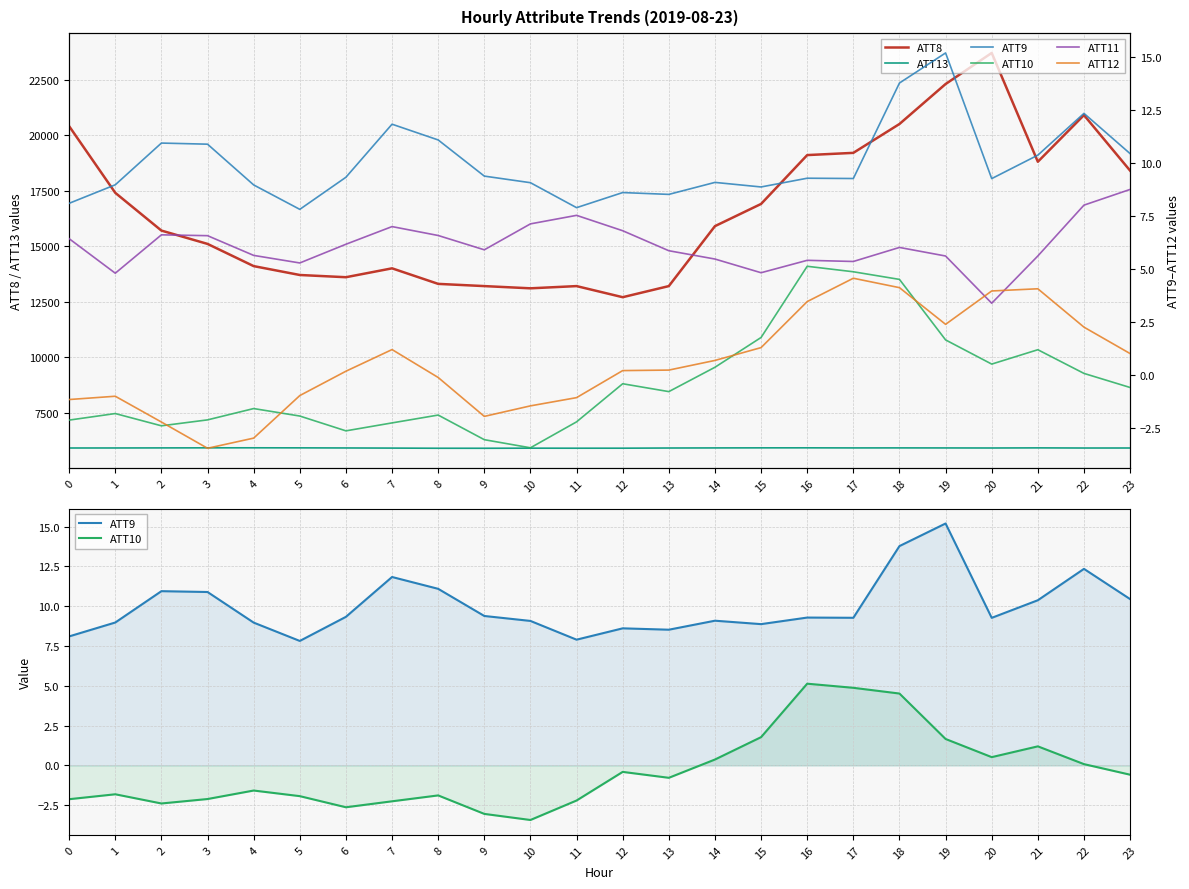

Reading left to right, what are all the values shown in this chart?

ATT8: 0=20400.0	1=17400.0	2=15700.0	3=15100.0	4=14100.0	5=13700.0	6=13600.0	7=14000.0	8=13300.0	9=13200.0	10=13100.0	11=13200.0	12=12700.0	13=13200.0	14=15900.0	15=16900.0	16=19100.0	17=19200.0	18=20500.0	19=22300.0	20=23700.0	21=18800.0	22=20900.0	23=18400.0
ATT13: 0=5908.8	1=5910.1	2=5913.3	3=5916.4	4=5917.8	5=5915.3	6=5910.5	7=5904.8	8=5897.6	9=5896.8	10=5901.2	11=5899.4	12=5900.4	13=5908.2	14=5912.5	15=5915.7	16=5916.5	17=5912.6	18=5913.5	19=5911.5	20=5909.0	21=5914.3	22=5908.0	23=5908.7
ATT9: 0=8.1	1=9.0	2=10.9	3=10.9	4=9.0	5=7.8	6=9.3	7=11.8	8=11.1	9=9.4	10=9.1	11=7.9	12=8.6	13=8.5	14=9.1	15=8.9	16=9.3	17=9.3	18=13.8	19=15.2	20=9.3	21=10.4	22=12.3	23=10.4
ATT10: 0=-2.1	1=-1.8	2=-2.4	3=-2.1	4=-1.6	5=-1.9	6=-2.6	7=-2.3	8=-1.9	9=-3.0	10=-3.4	11=-2.2	12=-0.4	13=-0.8	14=0.4	15=1.8	16=5.1	17=4.9	18=4.5	19=1.7	20=0.5	21=1.2	22=0.1	23=-0.6
ATT11: 0=6.4	1=4.8	2=6.6	3=6.6	4=5.6	5=5.3	6=6.2	7=7.0	8=6.6	9=5.9	10=7.1	11=7.5	12=6.8	13=5.9	14=5.5	15=4.8	16=5.4	17=5.4	18=6.0	19=5.6	20=3.4	21=5.6	22=8.0	23=8.8
ATT12: 0=-1.2	1=-1.0	2=-2.2	3=-3.5	4=-3.0	5=-1.0	6=0.2	7=1.2	8=-0.1	9=-1.9	10=-1.5	11=-1.1	12=0.2	13=0.2	14=0.7	15=1.3	16=3.5	17=4.6	18=4.1	19=2.4	20=4.0	21=4.1	22=2.3	23=1.0